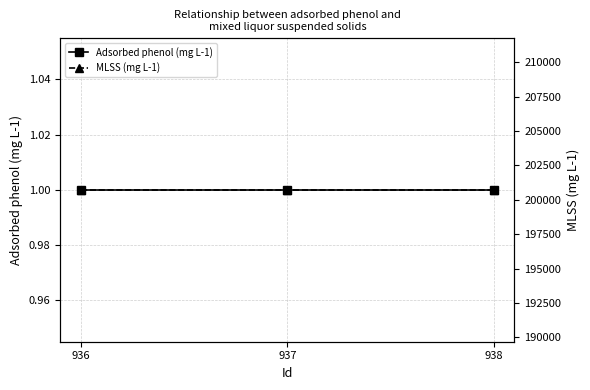

At how many categories does at least one series exceed 200536?

3